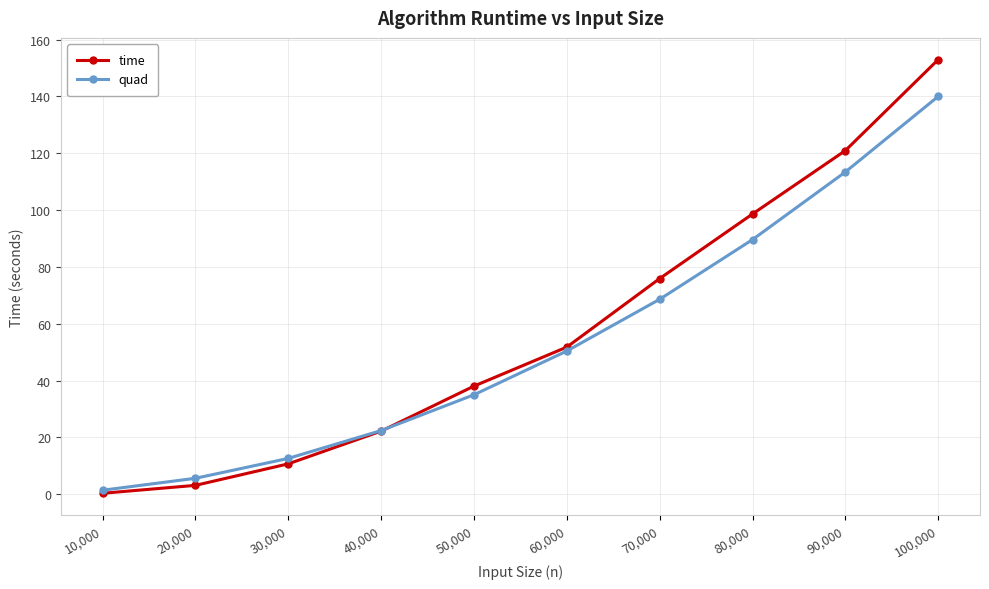

The value of quad at 90,000 is 113.4. True or false?

True